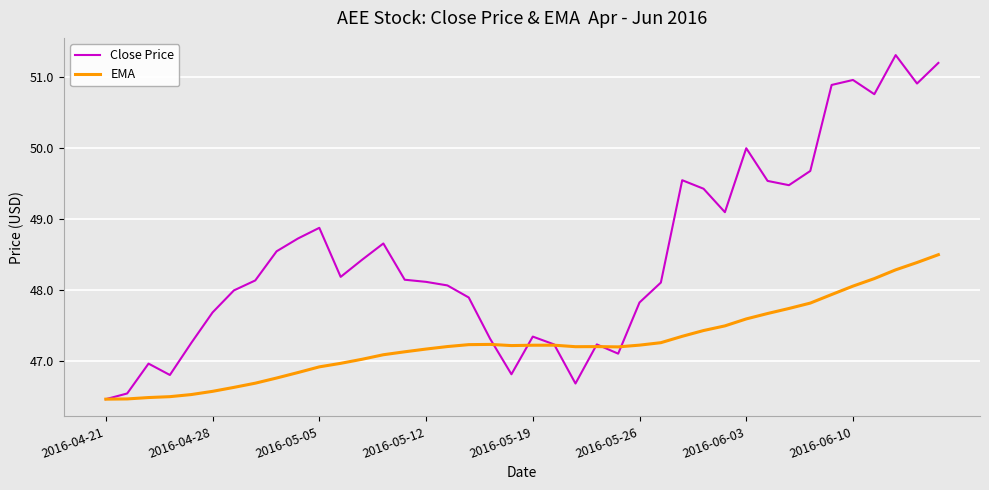

Which series has the largest range (max minus min)?

Close Price